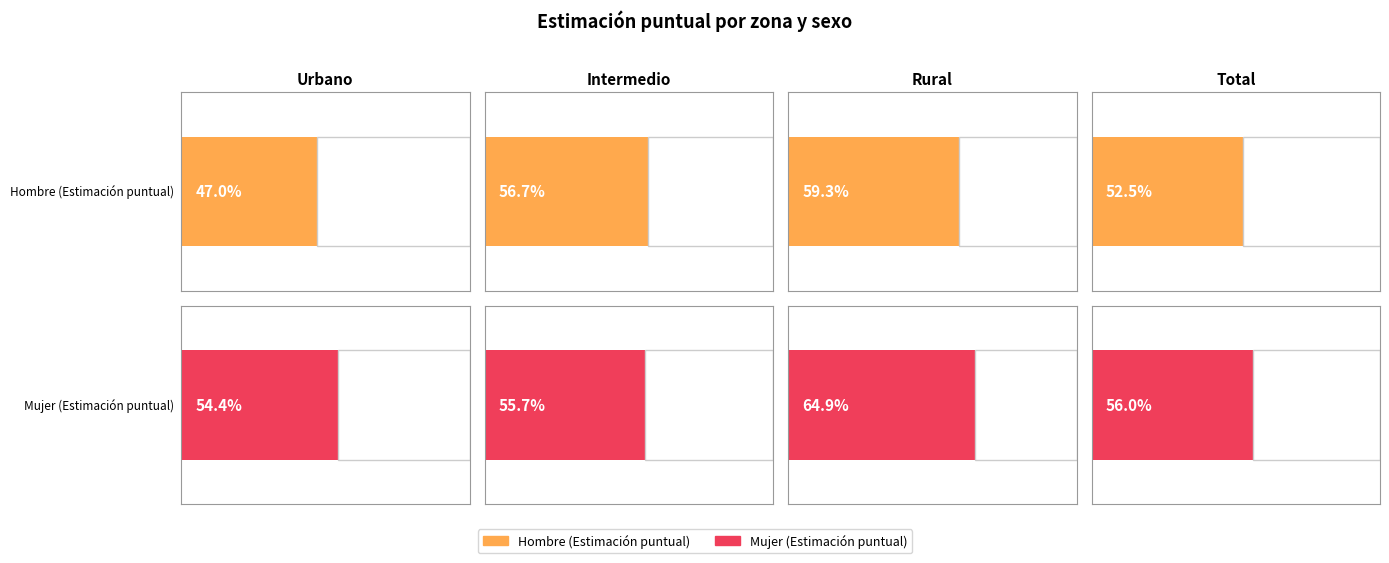

Between Rural and Total, which is larger?

Rural